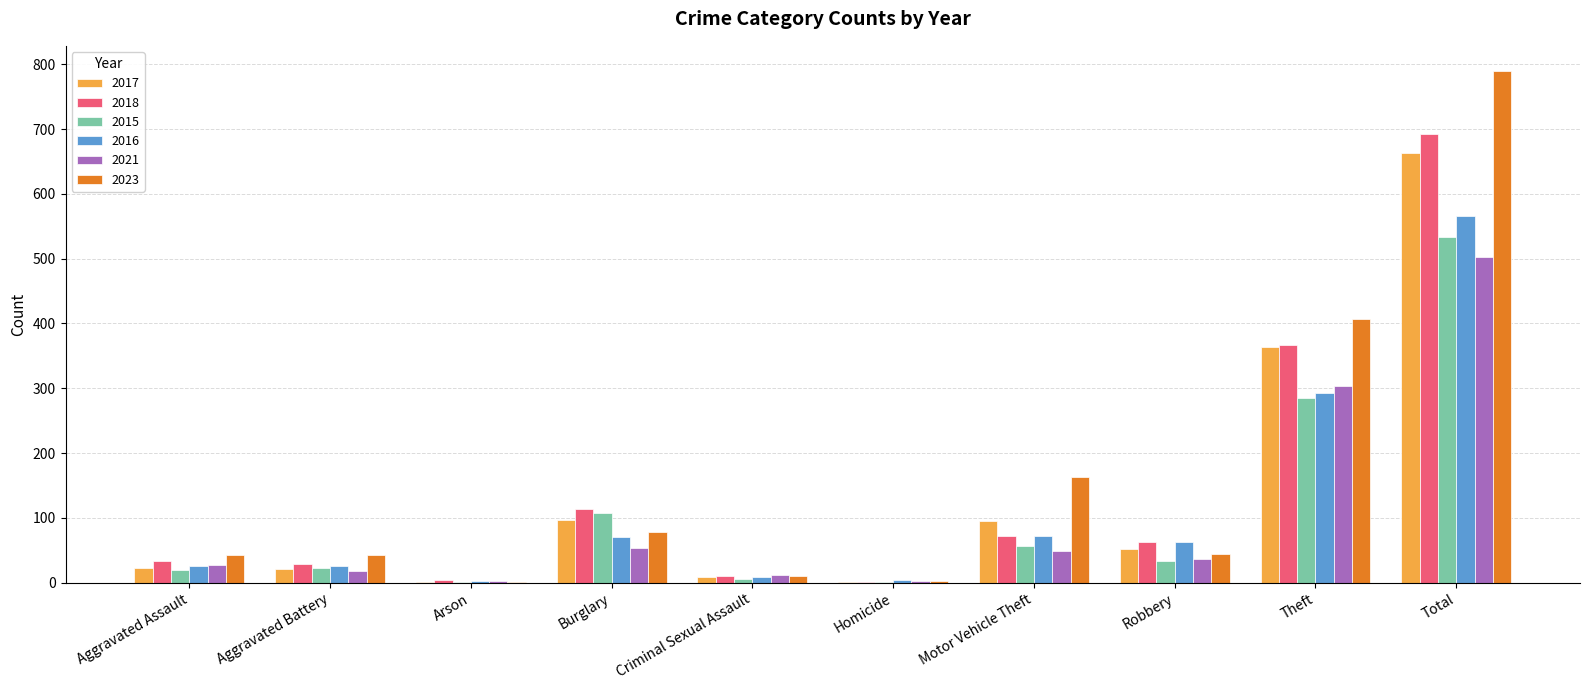

How many groups of bars are there?

10